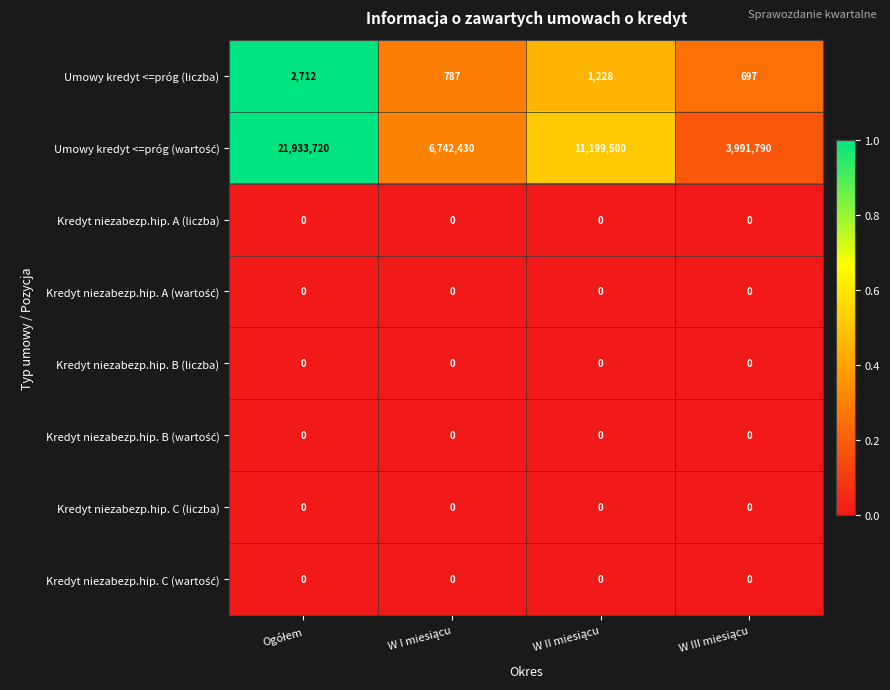

What is the greatest value displayed?

21933720